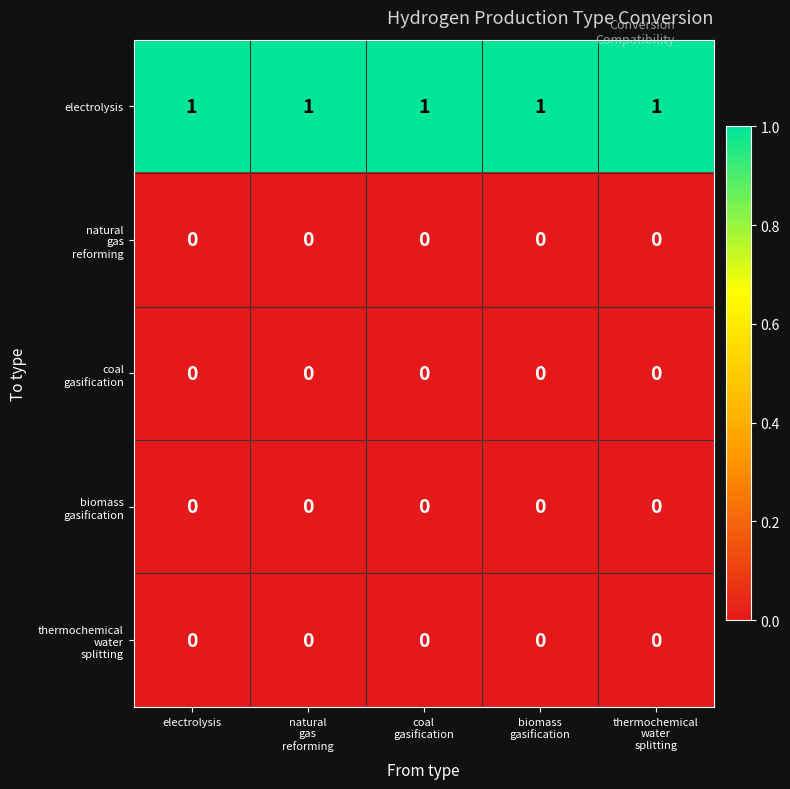

At how many categories does at least one series exceed 0?

5